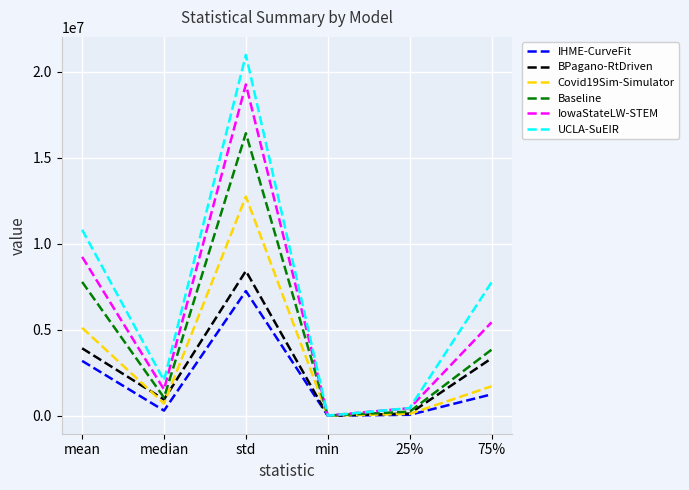

Read the IHME-CurveFit value at std.

7252253.8